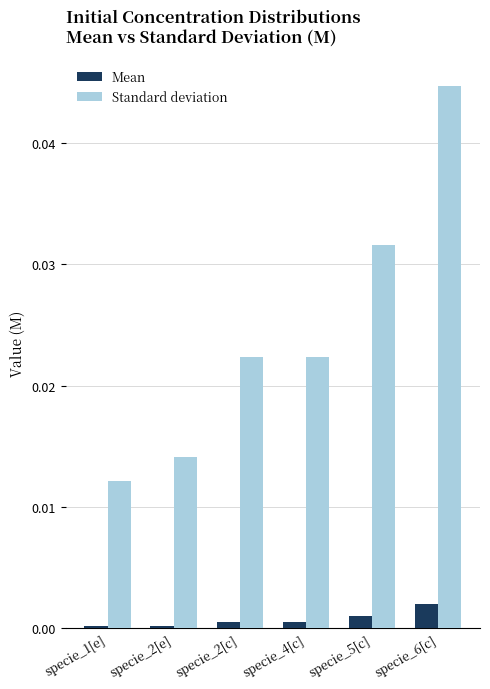

How many groups of bars are there?

6